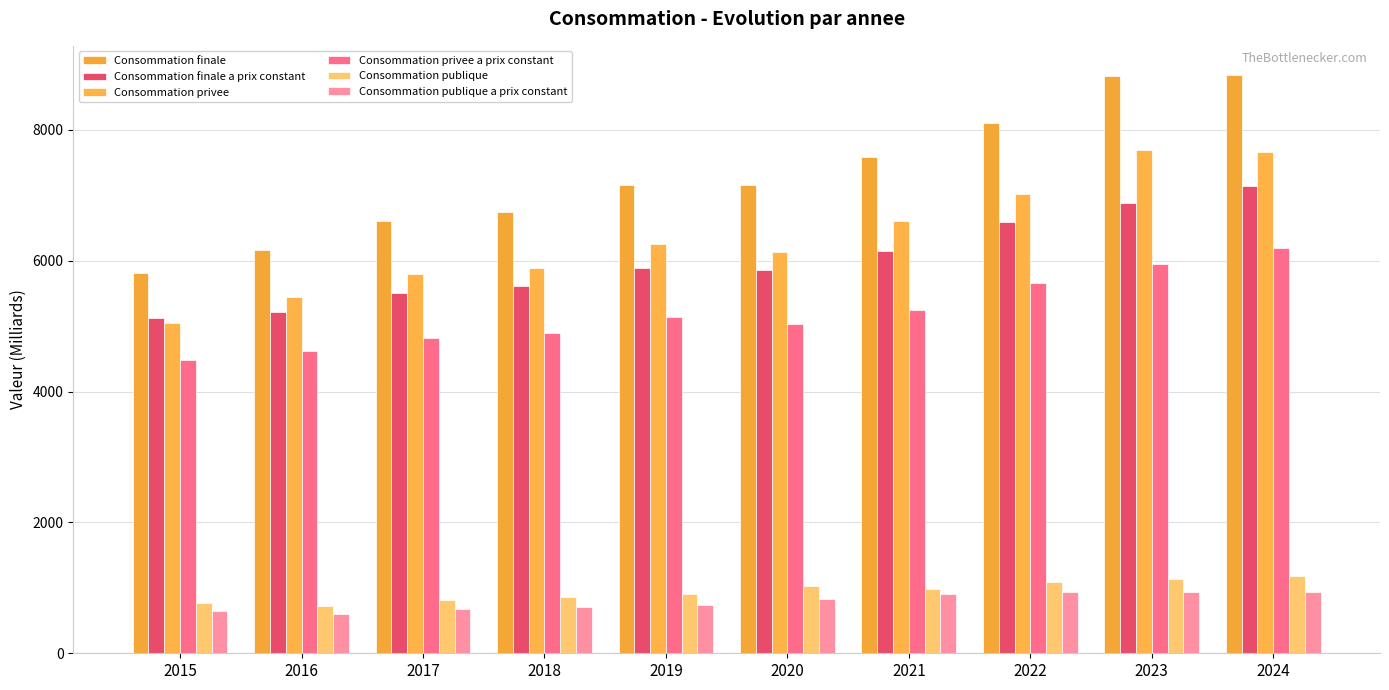

The value of Consommation finale at 2022 is 8111.7. True or false?

True